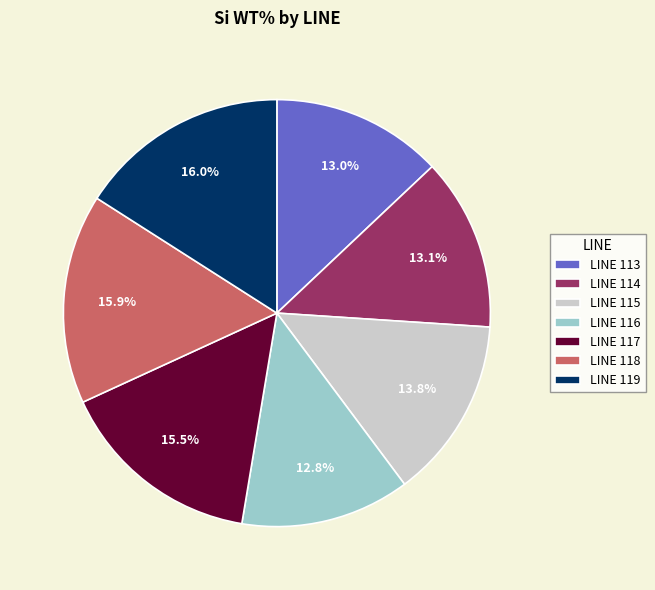

Approximately how many times larger is the value at LINE 115 compared to LINE 117?

0.9